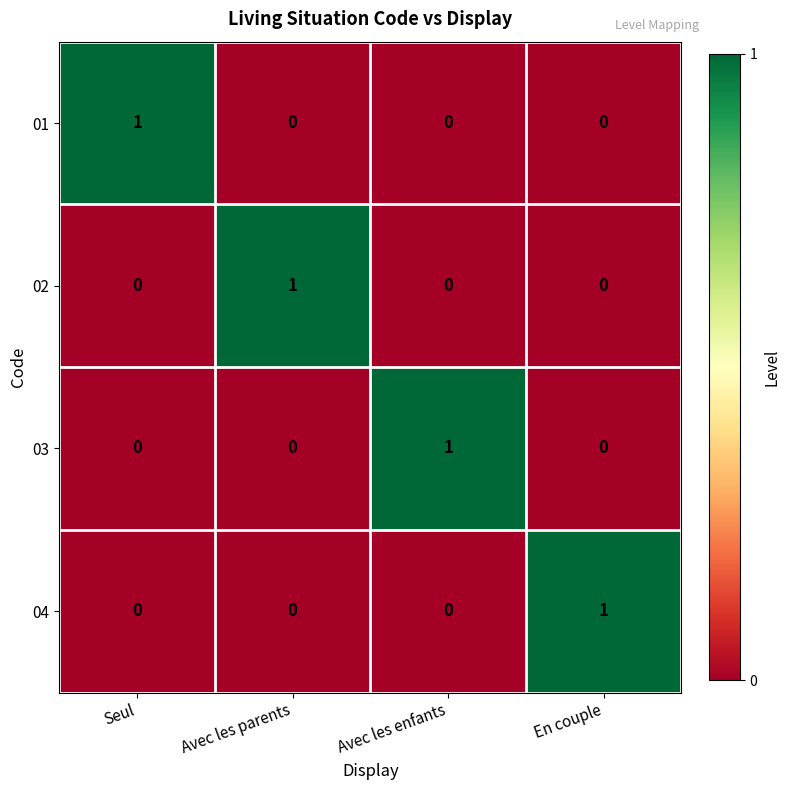

True or false: 04 has a value of 0 at Seul.

True